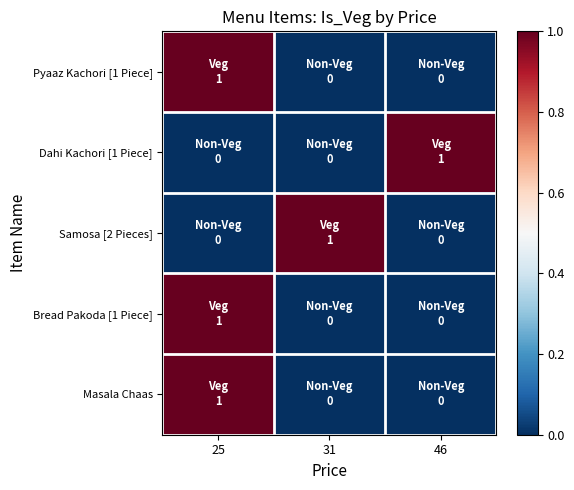

Reading right to left, what are all the values shown in this chart?

Pyaaz Kachori [1 Piece]: 46=0	31=0	25=1
Dahi Kachori [1 Piece]: 46=1	31=0	25=0
Samosa [2 Pieces]: 46=0	31=1	25=0
Bread Pakoda [1 Piece]: 46=0	31=0	25=1
Masala Chaas: 46=0	31=0	25=1